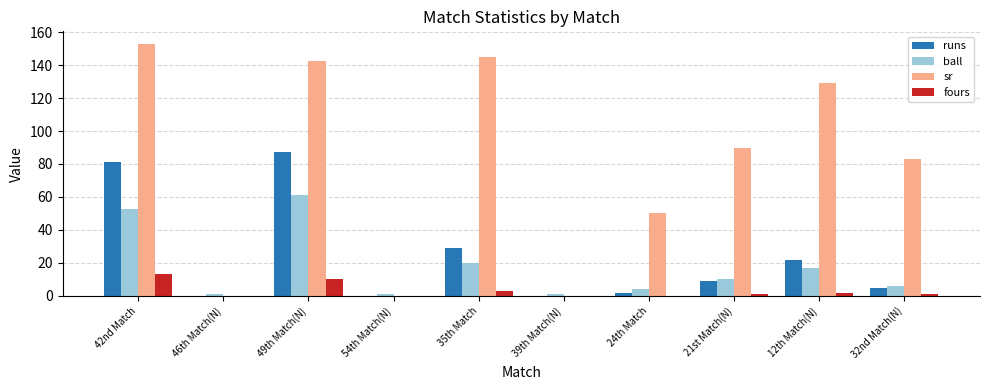

Reading left to right, transcribe all the data shown in this chart.

runs: 81.0	0.0	87.0	0.0	29.0	0.0	2.0	9.0	22.0	5.0
ball: 53.0	1.0	61.0	1.0	20.0	1.0	4.0	10.0	17.0	6.0
sr: 152.8	0.0	142.6	0.0	145.0	0.0	50.0	90.0	129.4	83.3
fours: 13.0	0.0	10.0	0.0	3.0	0.0	0.0	1.0	2.0	1.0